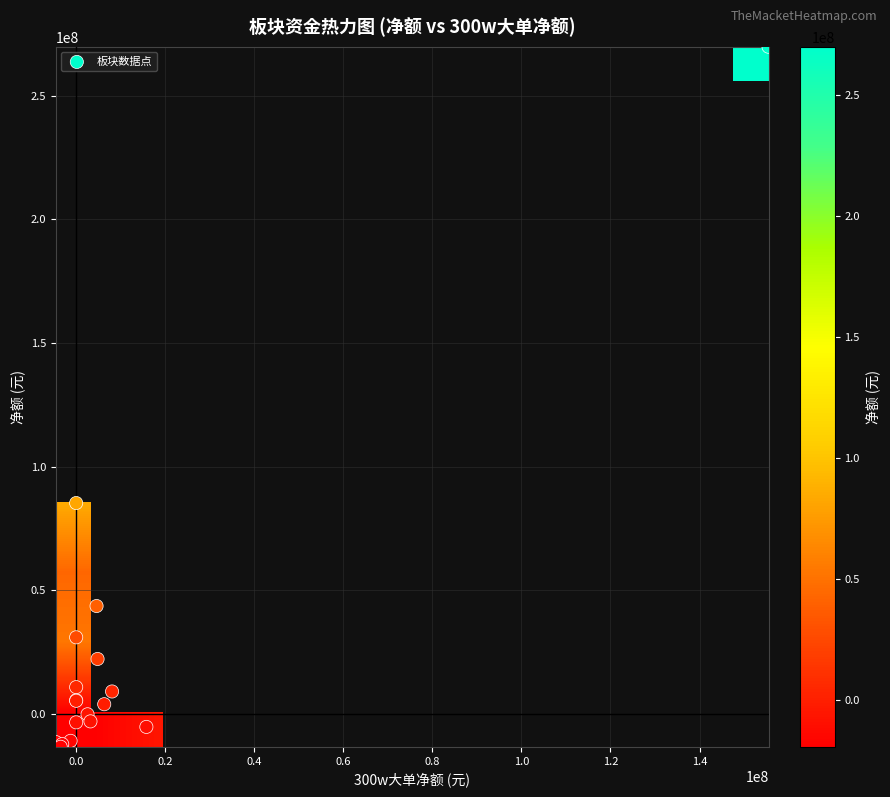

Reading left to right, what are all the values shown in this chart?

光刻机、激光雷达: 300w大单净额=155493136	净额=269813006
年报增长、芯片: 300w大单净额=0	净额=85303768
信创、卫星导航: 300w大单净额=4579284	净额=43661864
消费电子、电阻电容: 300w大单净额=0	净额=31009172
6G、芯片: 300w大单净额=4803750	净额=22253152
复合集流体、电阻电容: 300w大单净额=0	净额=10860706
元器件、汽车类: 300w大单净额=8061300	净额=9110957
电阻电容、有色金属: 300w大单净额=0	净额=5571335
苹果概念、机器人概念: 300w大单净额=0	净额=5354755
电阻电容、新材料概念: 300w大单净额=6298390	净额=3956195
比亚迪产业链、汽车零部件: 300w大单净额=2551430	净额=-117706
军工电子、元器件: 300w大单净额=0	净额=-3368510
元器件、有色金属: 300w大单净额=15765885	净额=-5212121
存储、卫星导航: 300w大单净额=3208870	净额=-2975001
制冷剂、智元机器人: 300w大单净额=-1253573	净额=-10848352
飞行汽车、智元机器人: 300w大单净额=-4594134	净额=-11341645
次新股、英伟达概念: 300w大单净额=-3135037	净额=-12174731
光模块、5G: 300w大单净额=-3482100	净额=-13251924